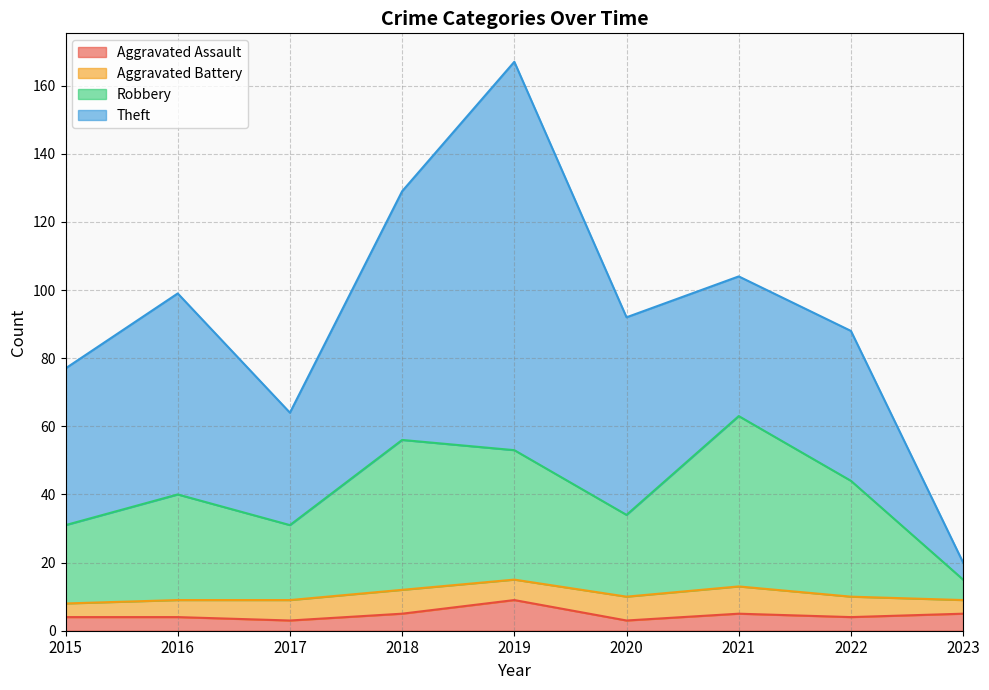

At which label does Aggravated Assault reach its minimum?

2017